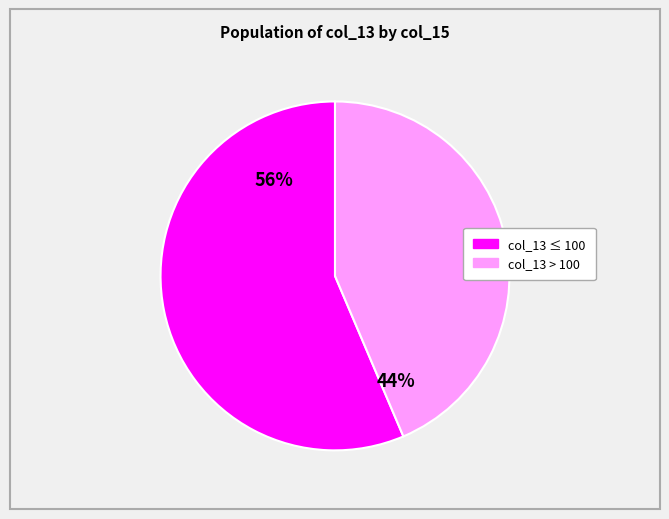

Is there a majority slice in this chart?

Yes